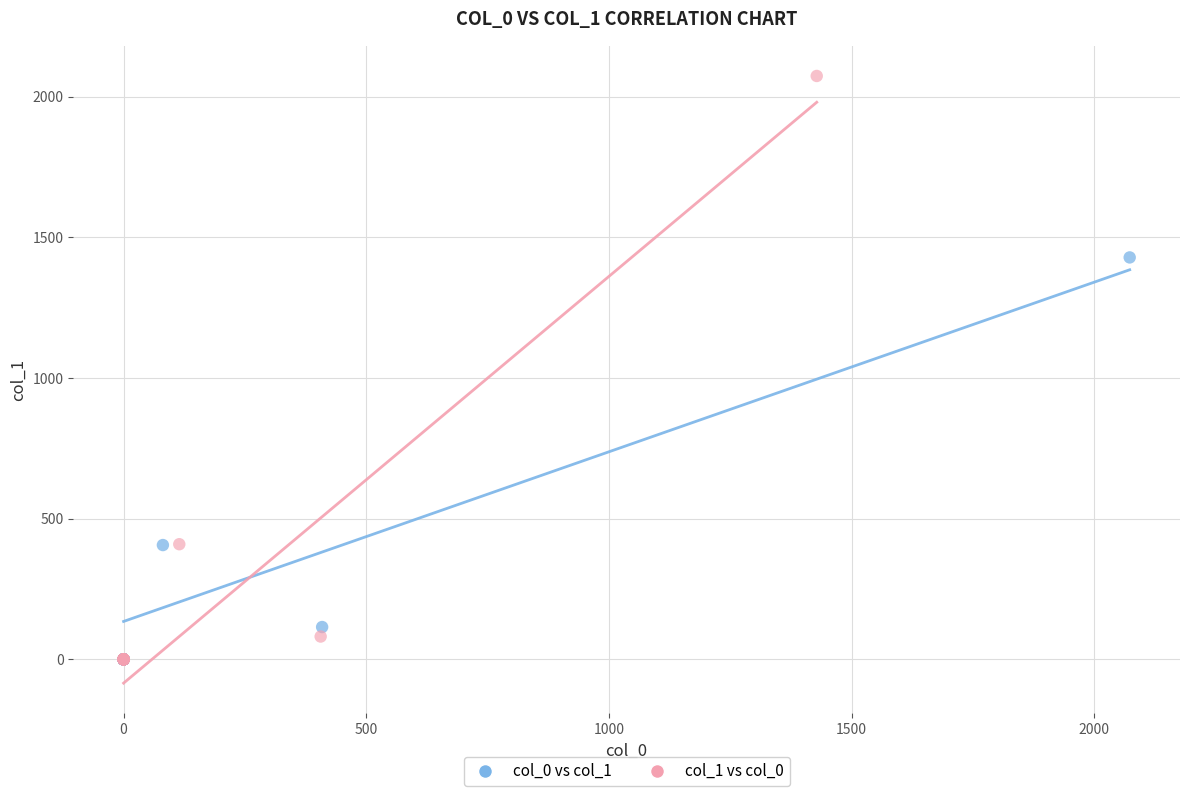

Which series has the largest Y range (max minus min)?

col_1 vs col_0